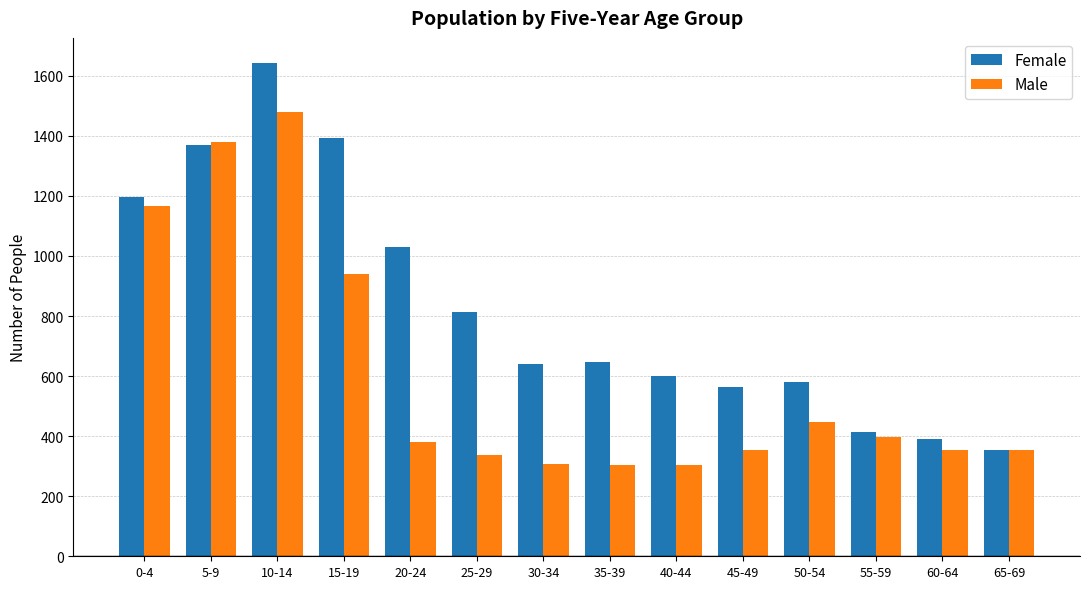

Which series has the widest spread of values?

Female